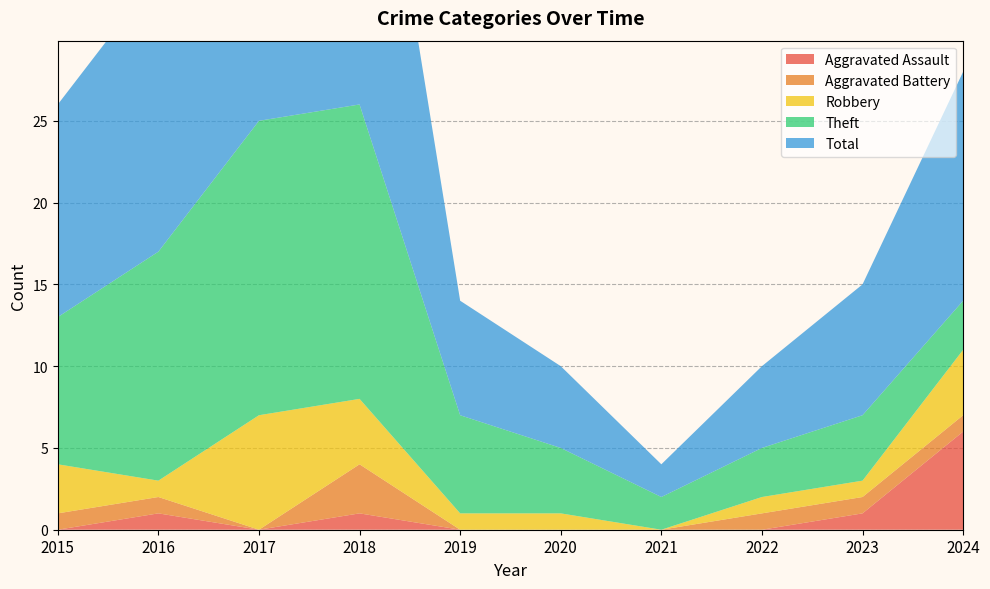

Reading left to right, list all the values displayed in this chart.

Aggravated Assault: 0	1	0	1	0	0	0	0	1	6
Aggravated Battery: 1	1	0	3	0	0	0	1	1	1
Robbery: 3	1	7	4	1	1	0	1	1	4
Theft: 9	14	18	18	6	4	2	3	4	3
Total: 13	17	26	26	7	5	2	5	8	14